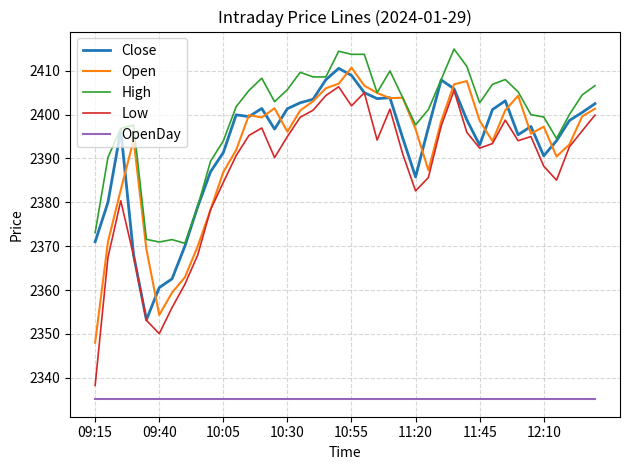

How many lines are shown in the chart?

5